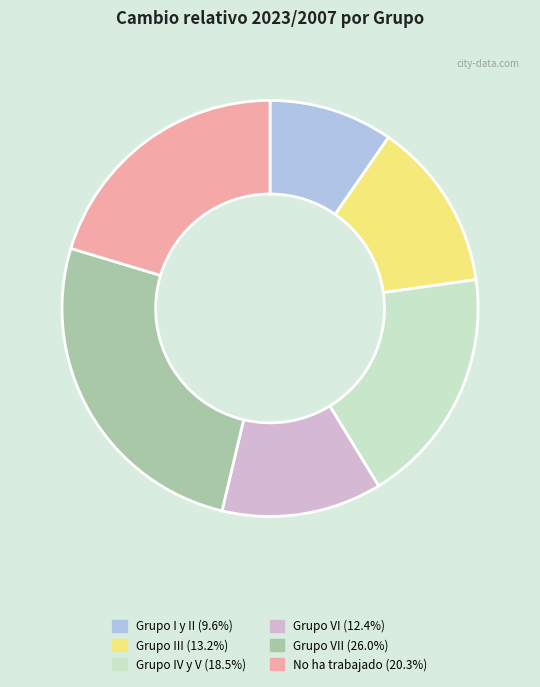

Is there a majority slice in this chart?

No